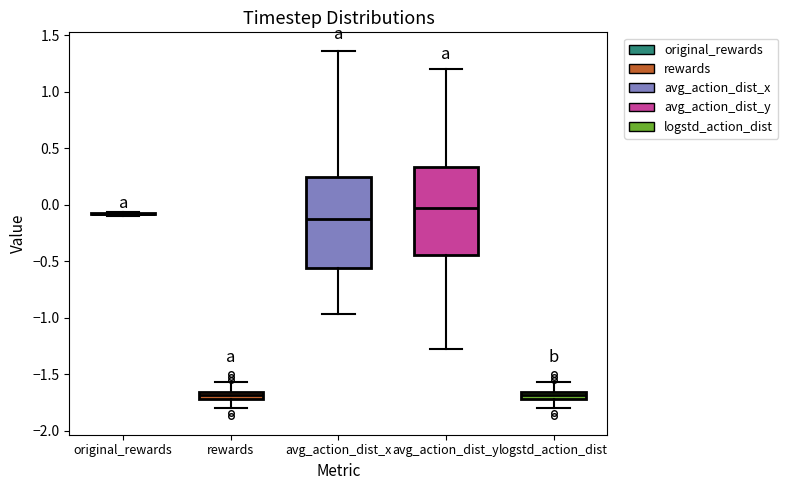

Where is the upper edge of the box for logstd_action_dist on the y-axis? The values are not printed on the chart, so give them approximately, as read against the axis.

-1.65